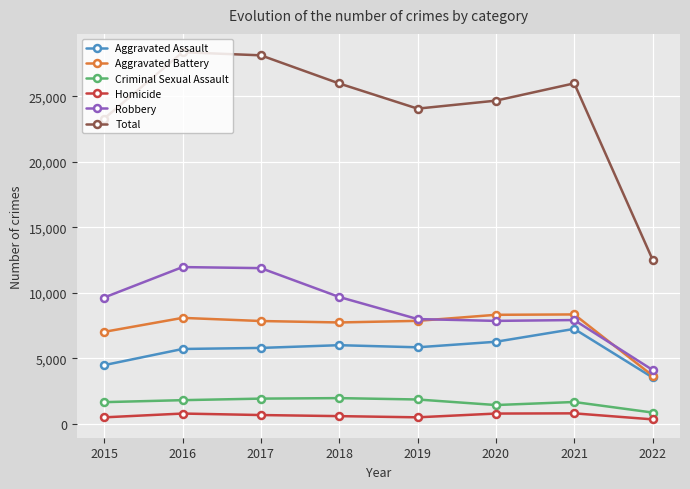

Which series has the widest spread of values?

Total